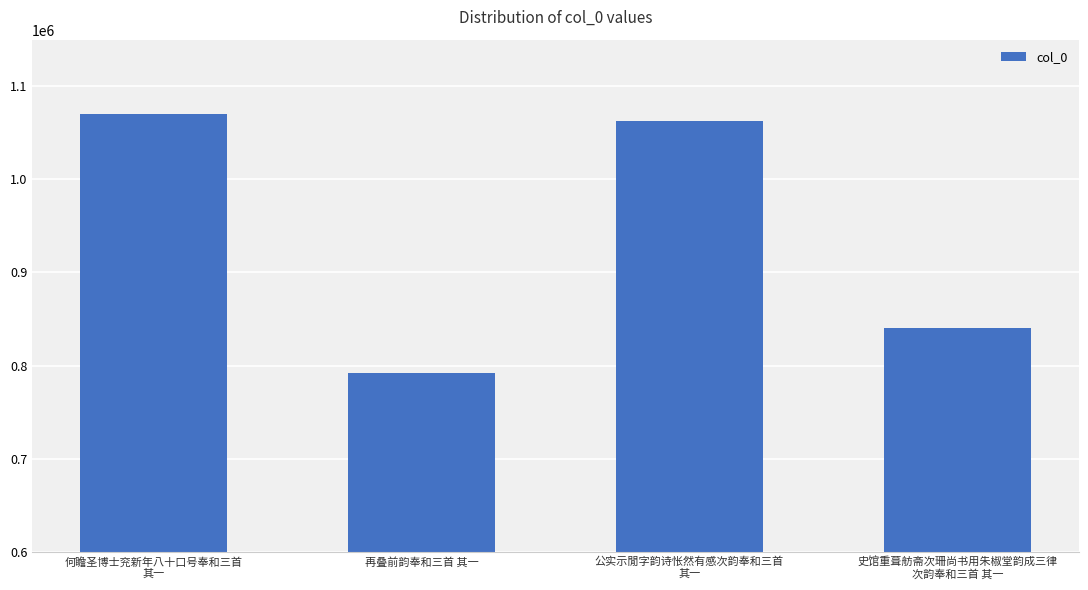

What is the ratio of the value at 公实示閒字韵诗怅然有感次韵奉和三首
其一 to the value at 史馆重葺舫斋次珊尚书用朱椒堂韵成三律
次韵奉和三首 其一?

1.3